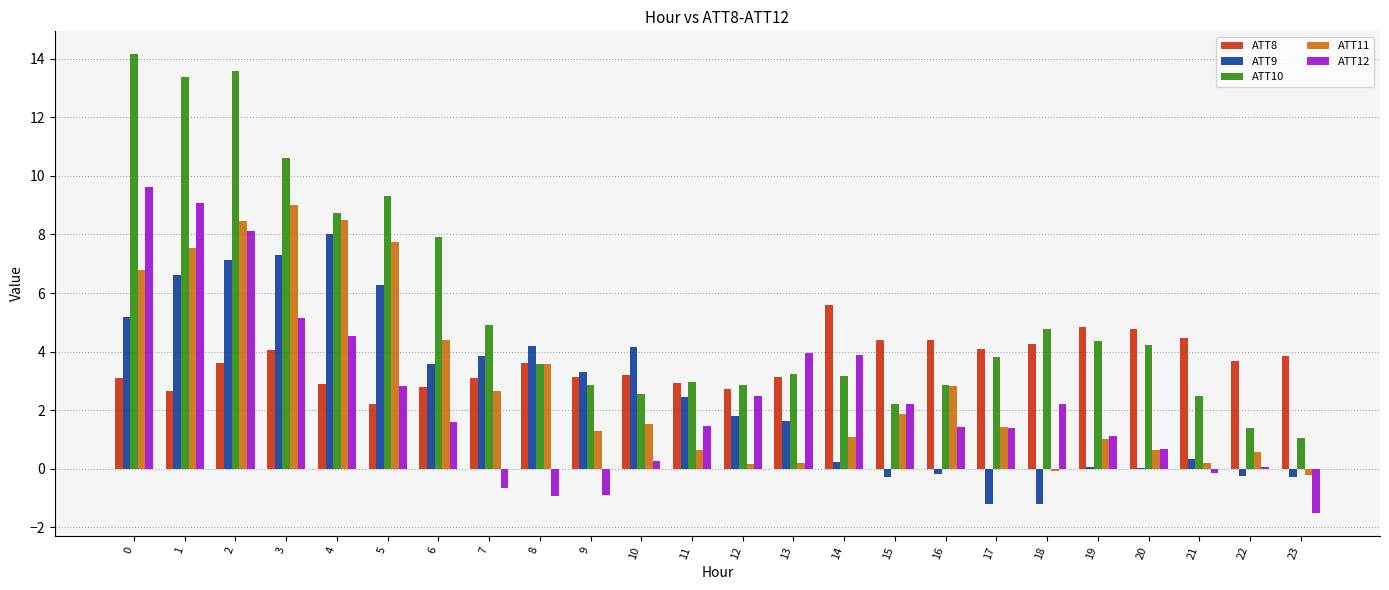

The value of ATT10 at 22 is 0.4. True or false?

False